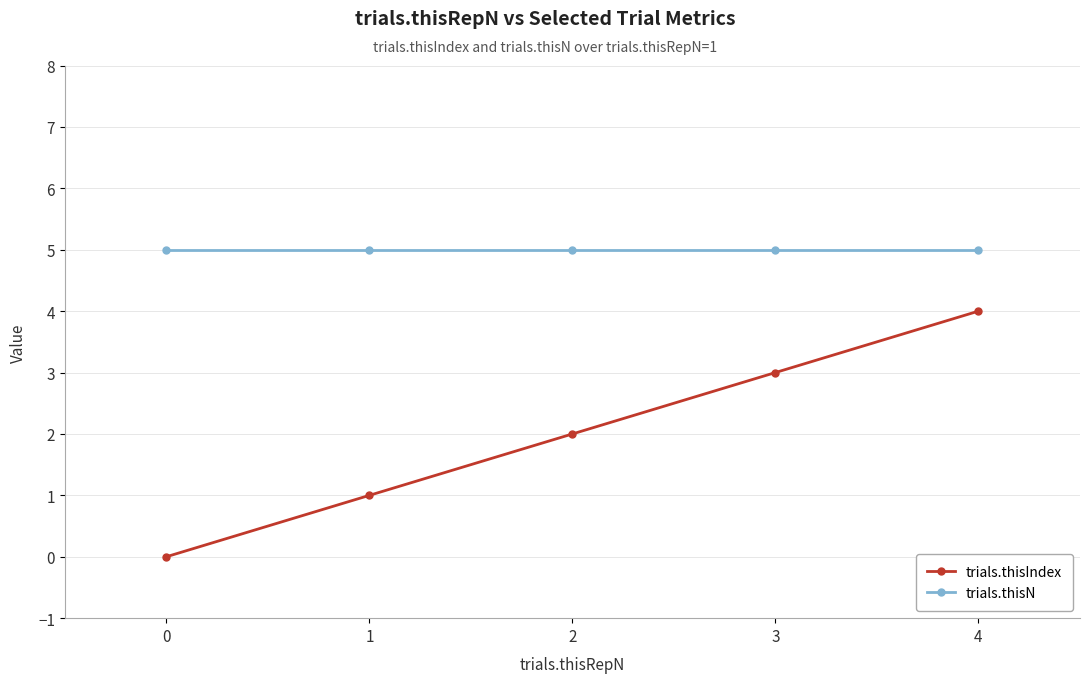

How many values in the trials.thisIndex series are below 2?

2